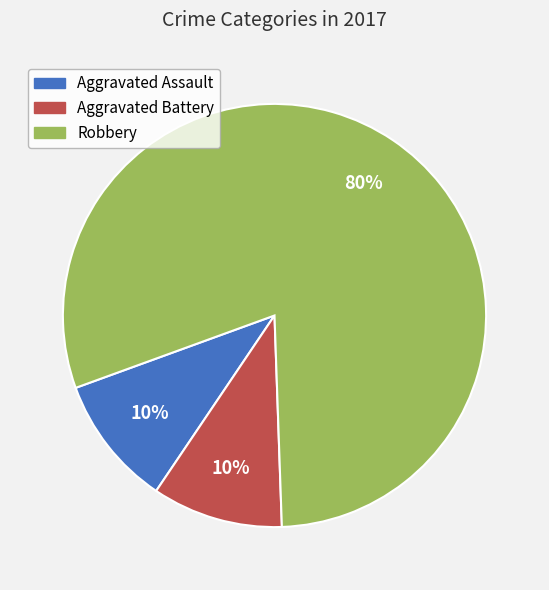

True or false: Aggravated Battery accounts for 19% of the total.

False